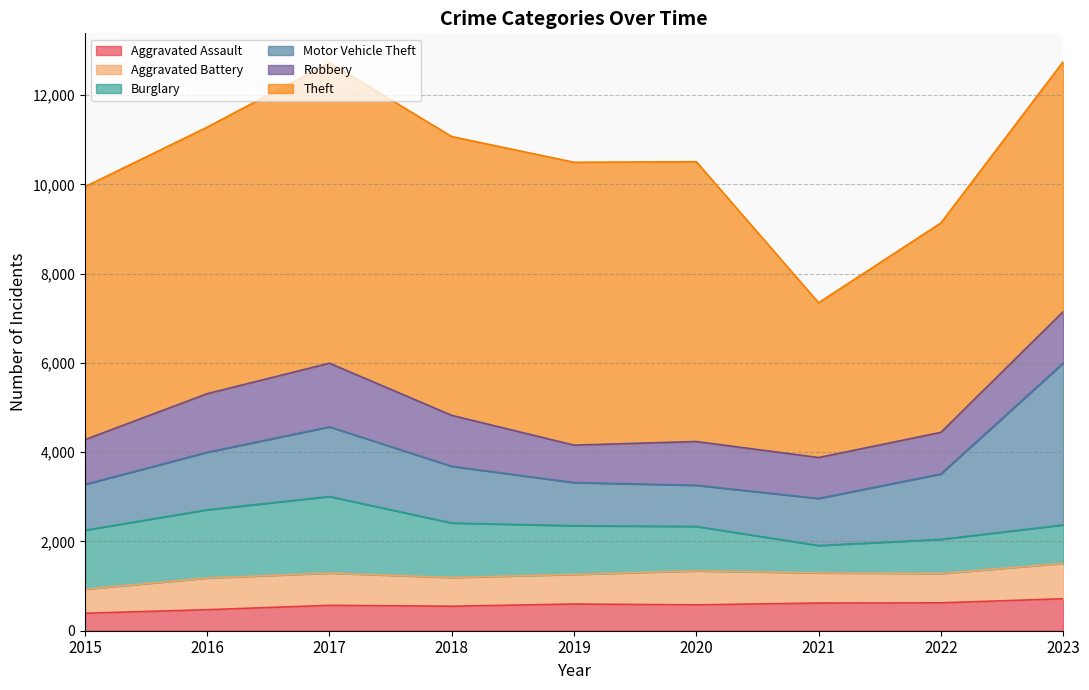

Which series has the widest spread of values?

Theft